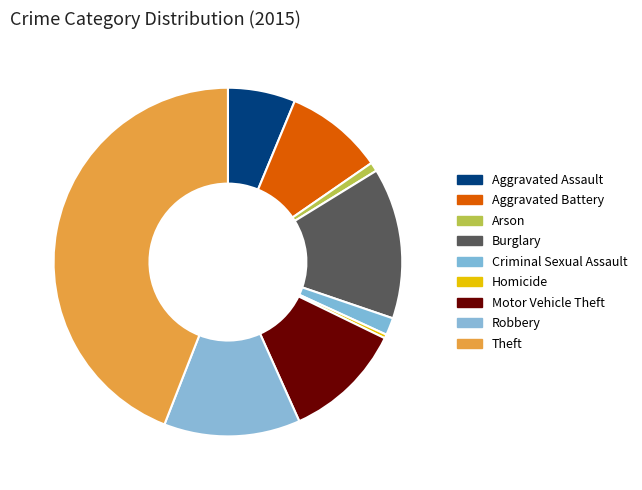

Which has a higher value, Aggravated Battery or Robbery?

Robbery